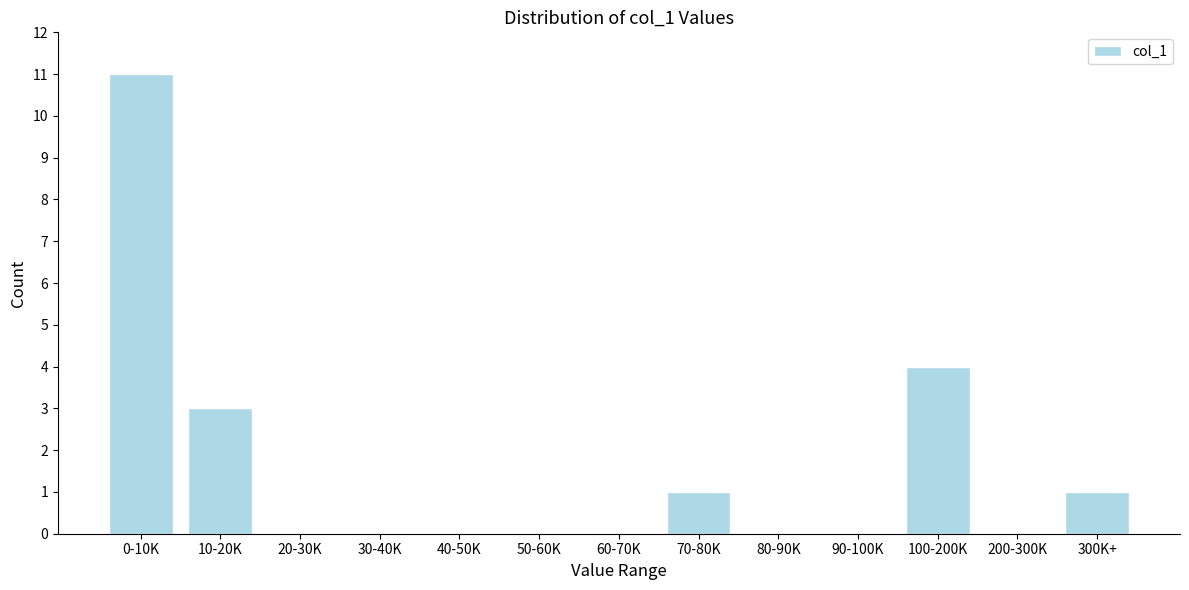

Reading left to right, extract all data points from this chart.

0-10K=11	10-20K=3	20-30K=0	30-40K=0	40-50K=0	50-60K=0	60-70K=0	70-80K=1	80-90K=0	90-100K=0	100-200K=4	200-300K=0	300K+=1